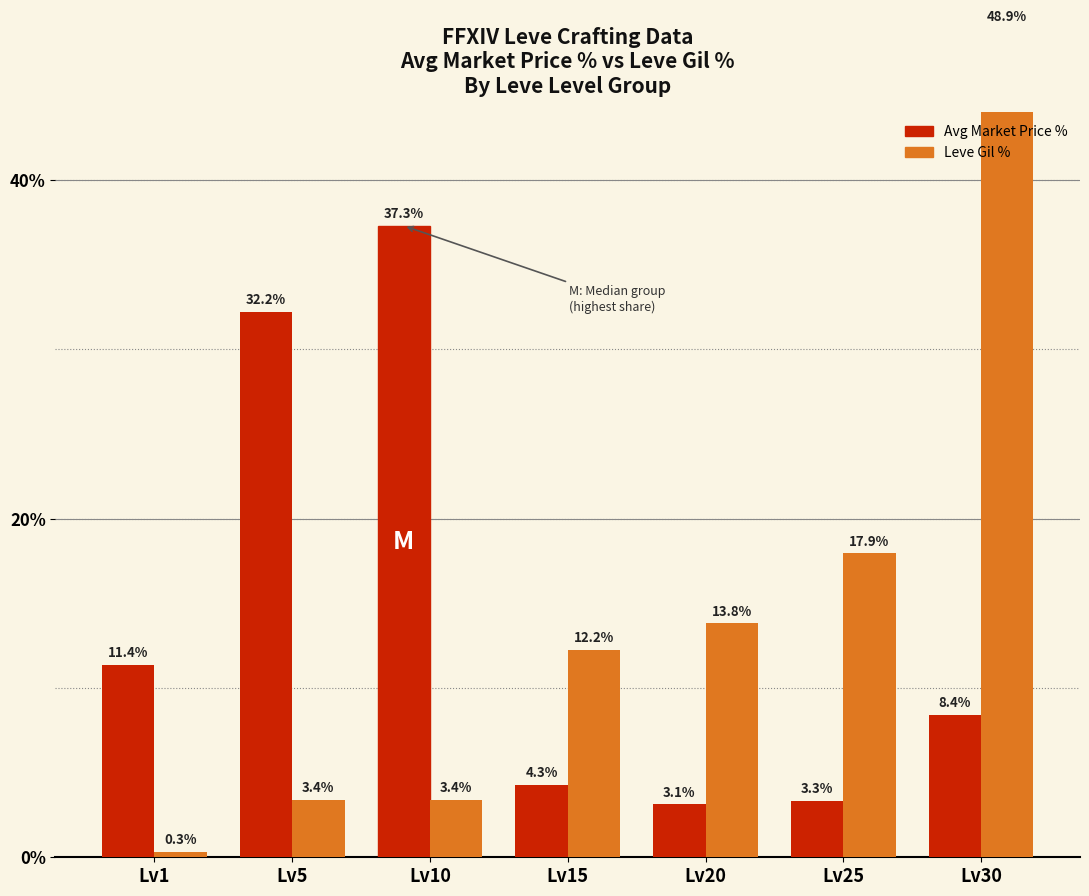

What is the difference between the highest and lowest values at Lv5?

28.8